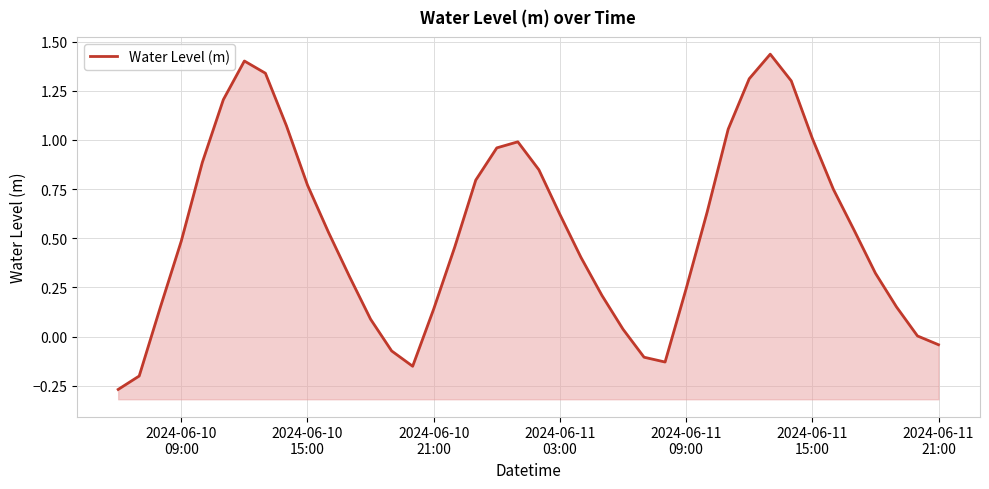

The value at 2024-06-10 21:00 is 0.1. True or false?

True